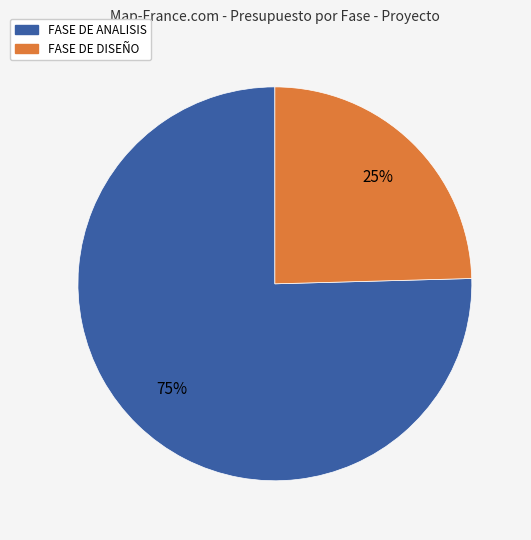

Is there any slice that represents more than half of the pie?

Yes